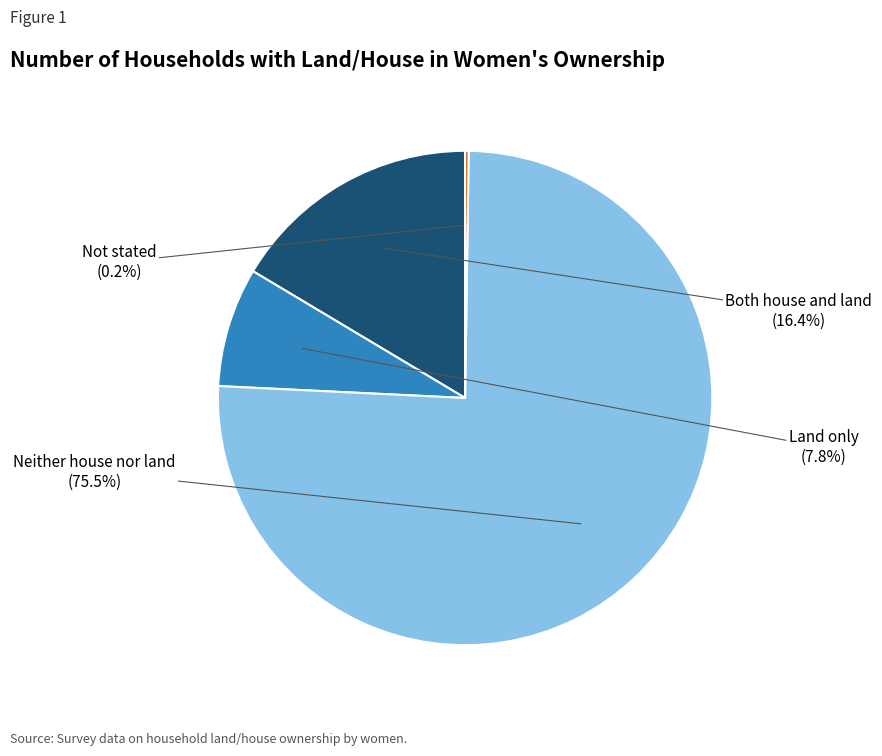

Does any single category account for the majority?

Yes